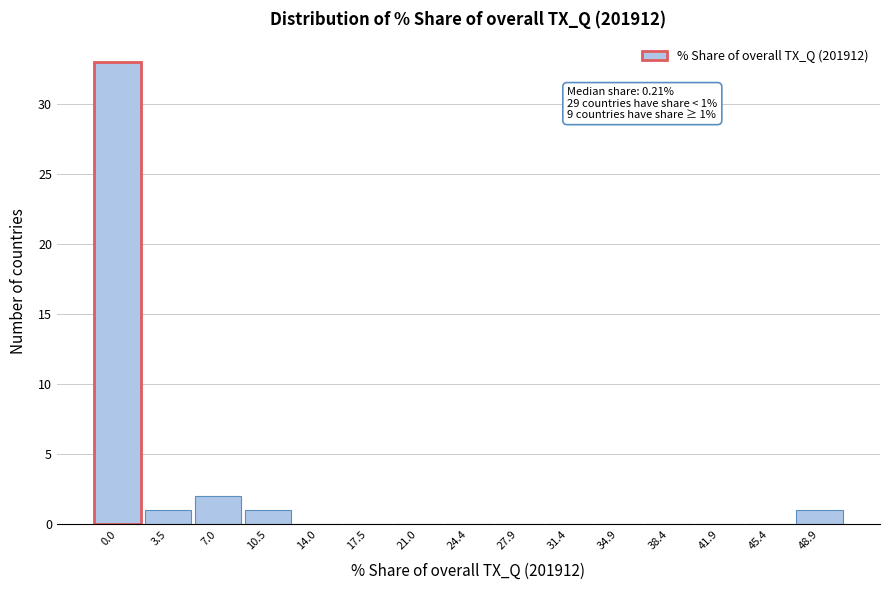

Reading left to right, list all the values displayed in this chart.

0.0=33	3.5=1	7.0=2	10.5=1	14.0=0	17.5=0	21.0=0	24.4=0	27.9=0	31.4=0	34.9=0	38.4=0	41.9=0	45.4=0	48.9=1